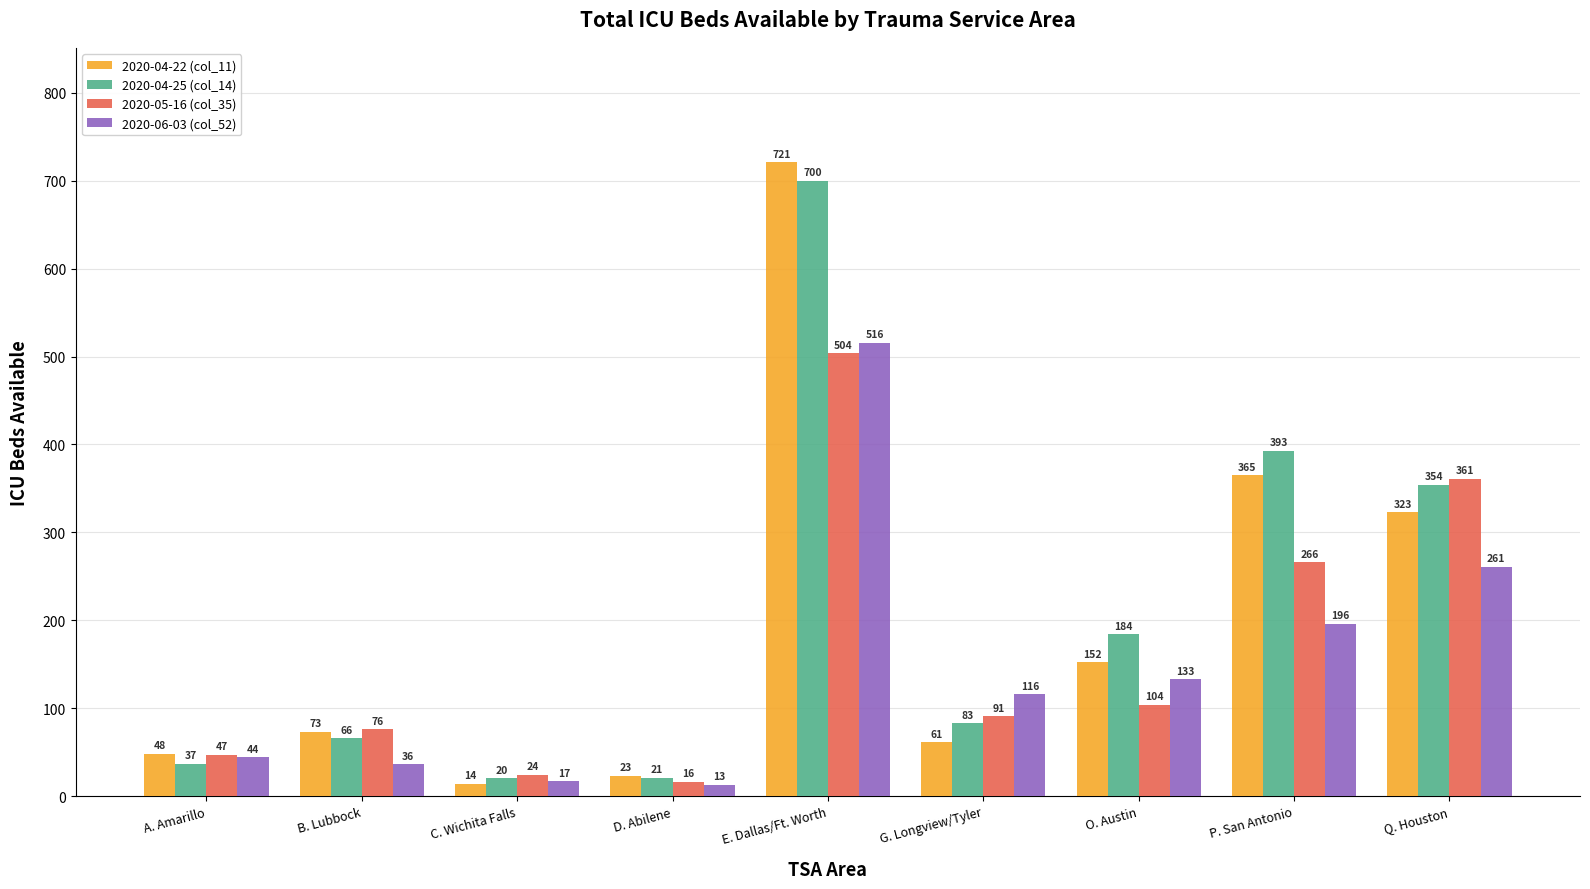

What is the difference between the second highest and second lowest values in the 2020-04-22 (col_11) series?

342